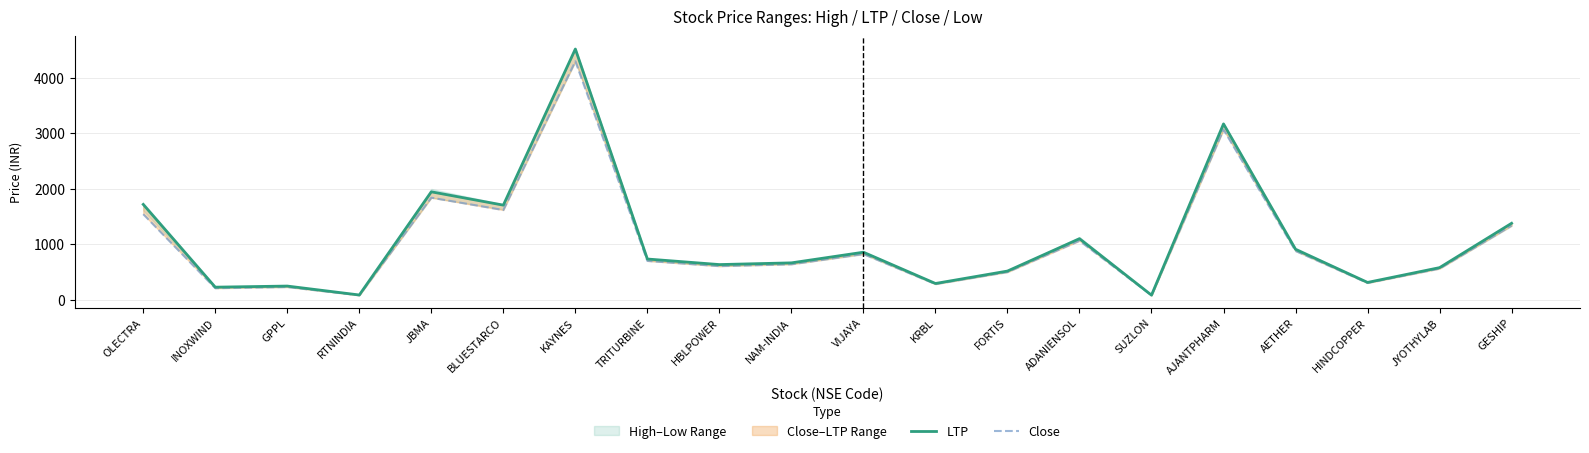

Which series changed the most between BLUESTARCO and AJANTPHARM?

LTP